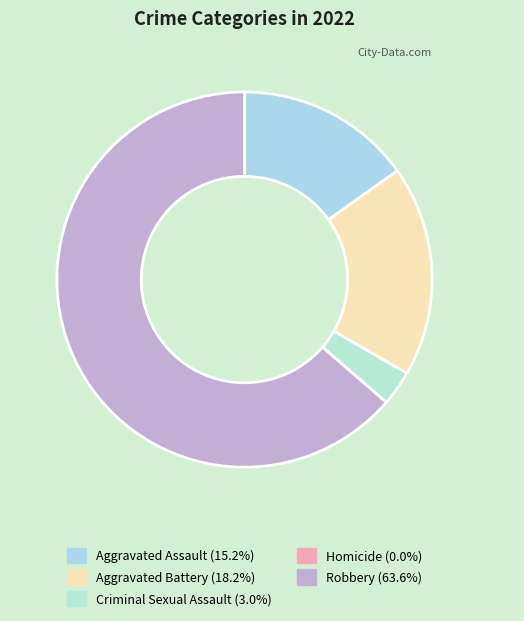

To the nearest percent, what percentage of the pie is Aggravated Assault?

15%